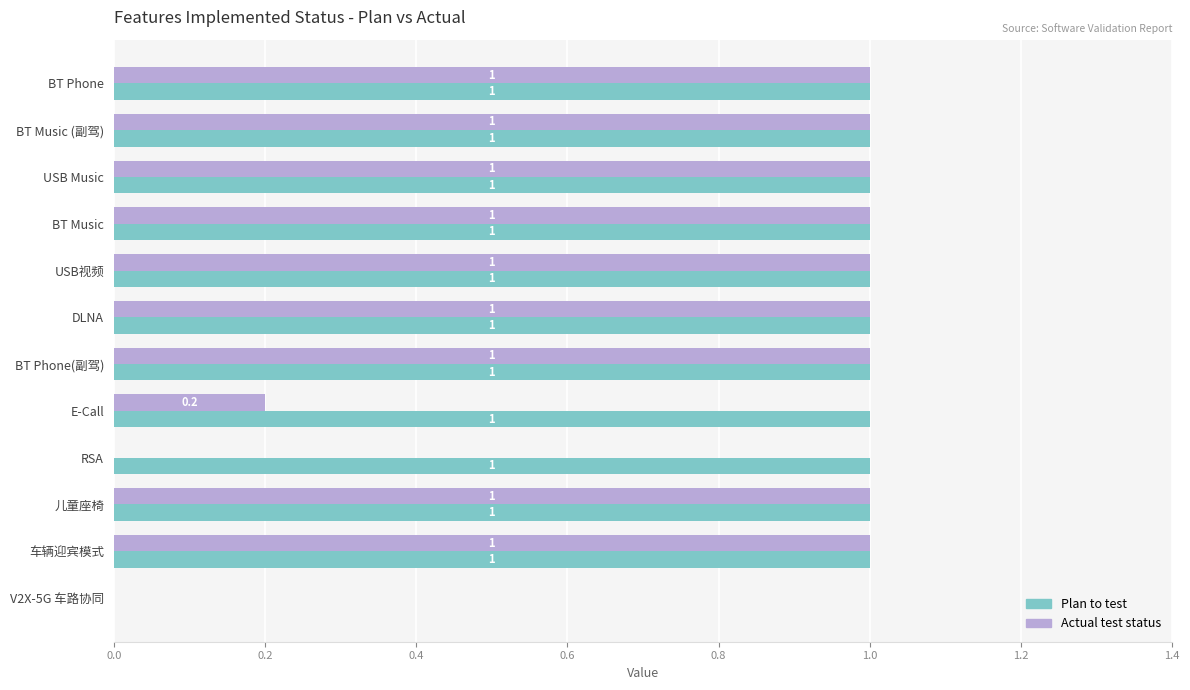

What is the sum of the Actual test status values at RSA and BT Phone?

1.0